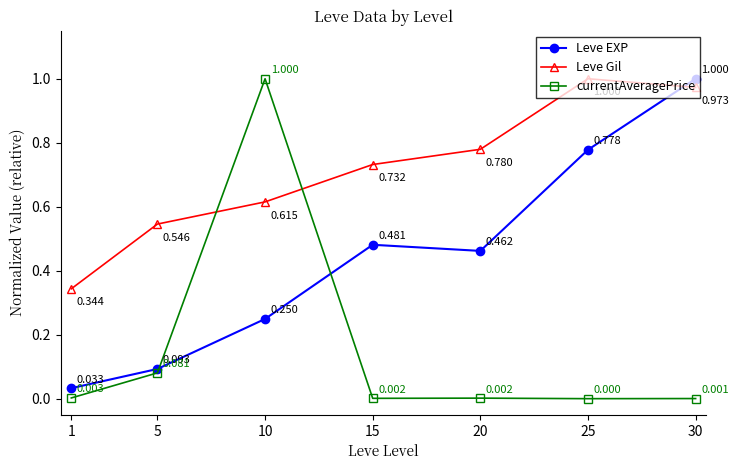

Count the number of data series in this chart.

3